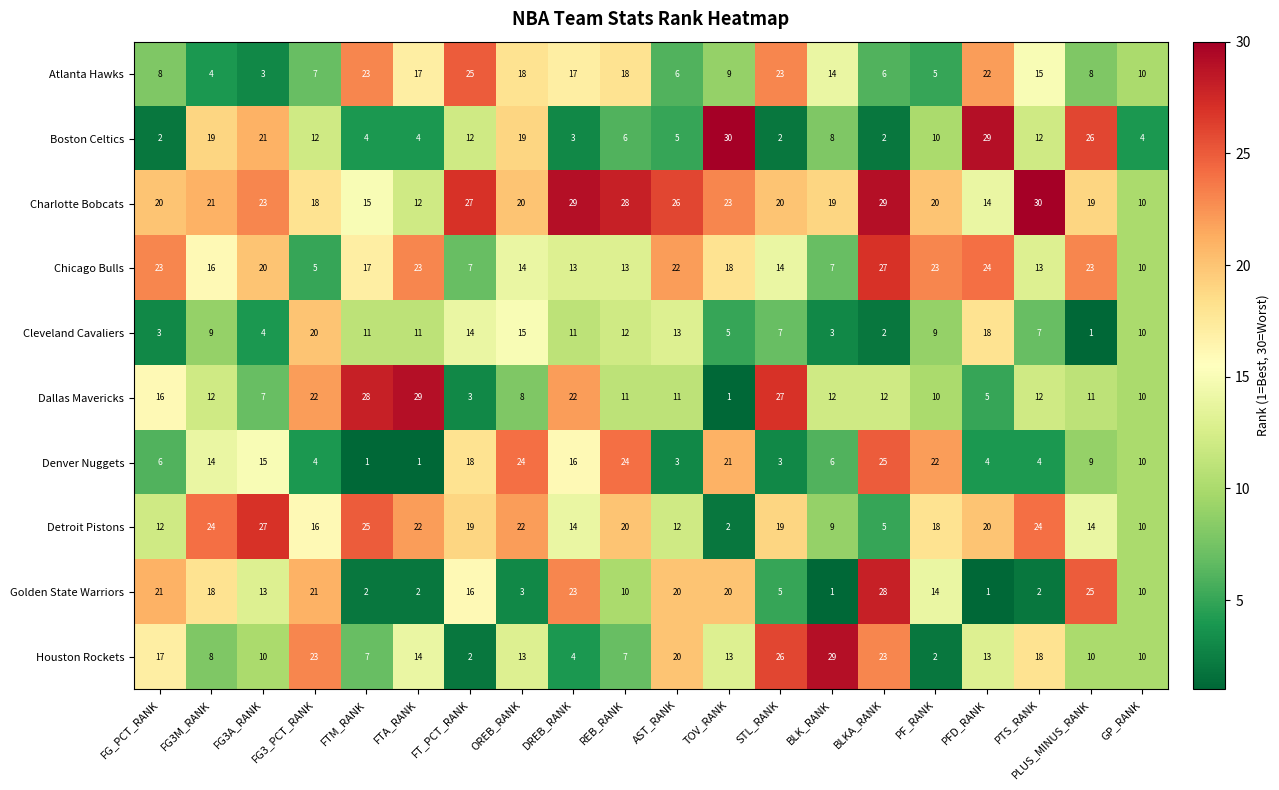

Is it true that Houston Rockets equals 13 at PFD_RANK?

True